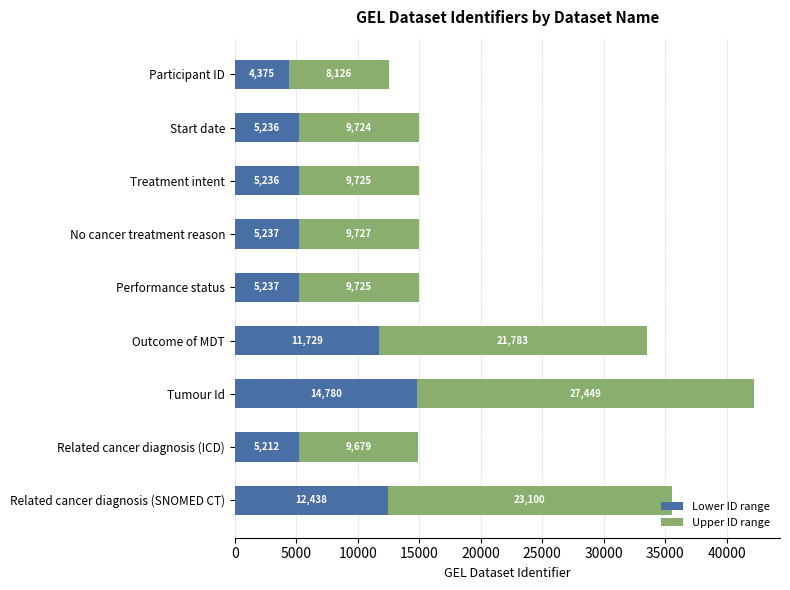

What is the total value across all series at Participant ID?

12502.0